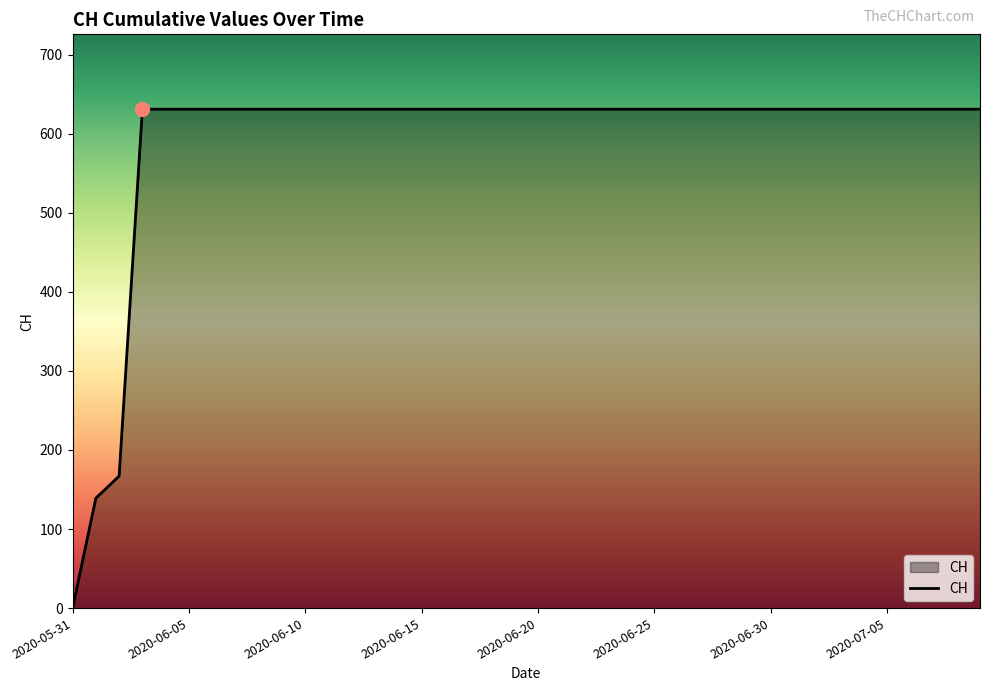

What is the maximum value shown in the chart?

631